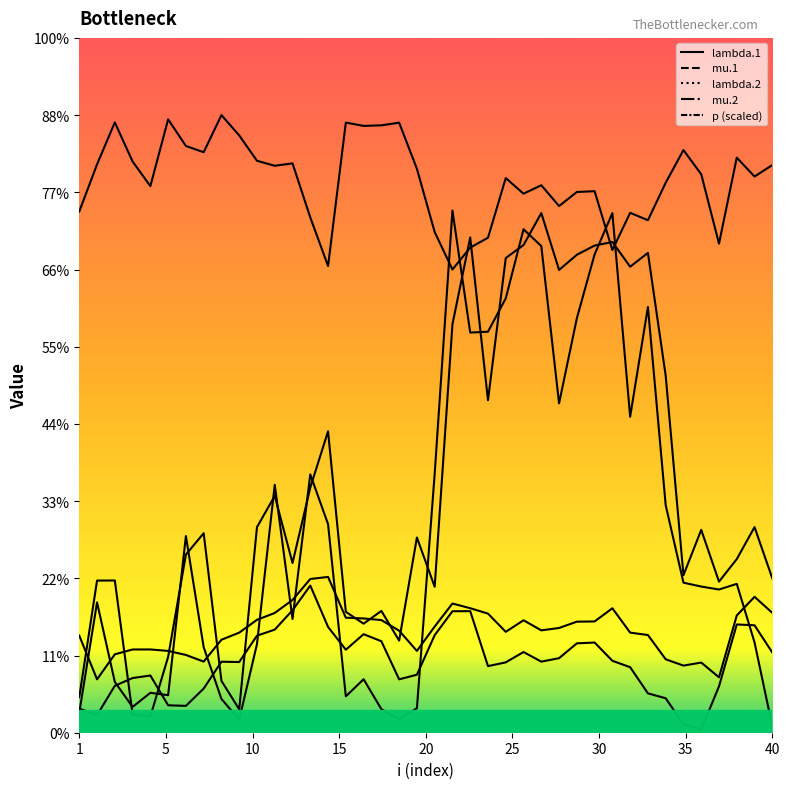

Count the number of categories in the chart.

40